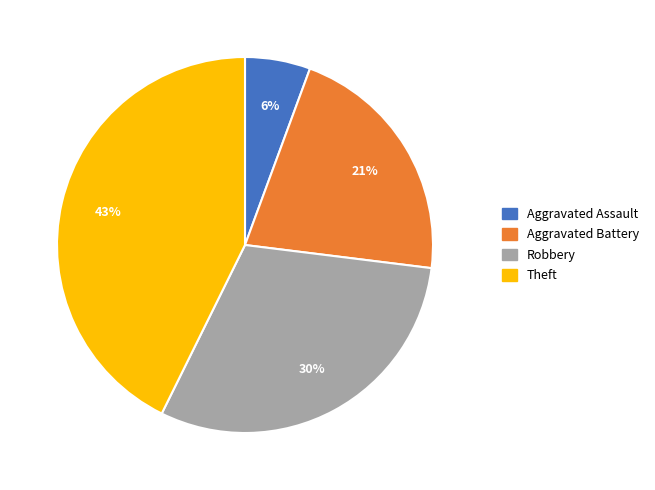

How many segments does this pie chart have?

4